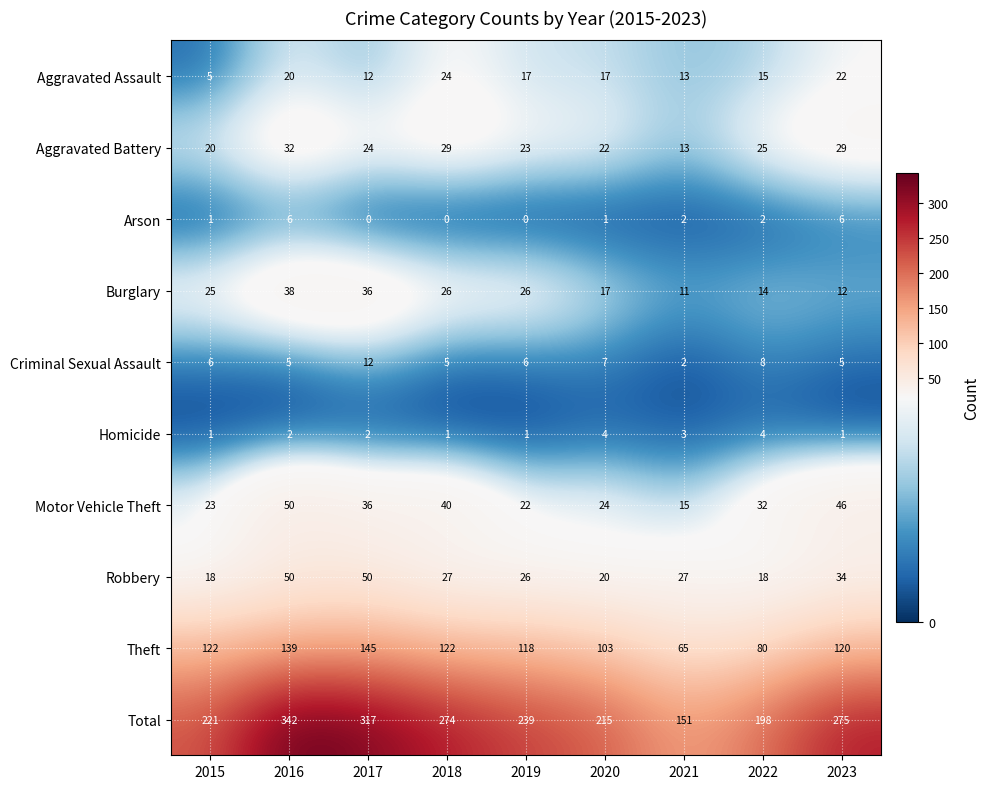

What is the total value across all series at 2020?

430